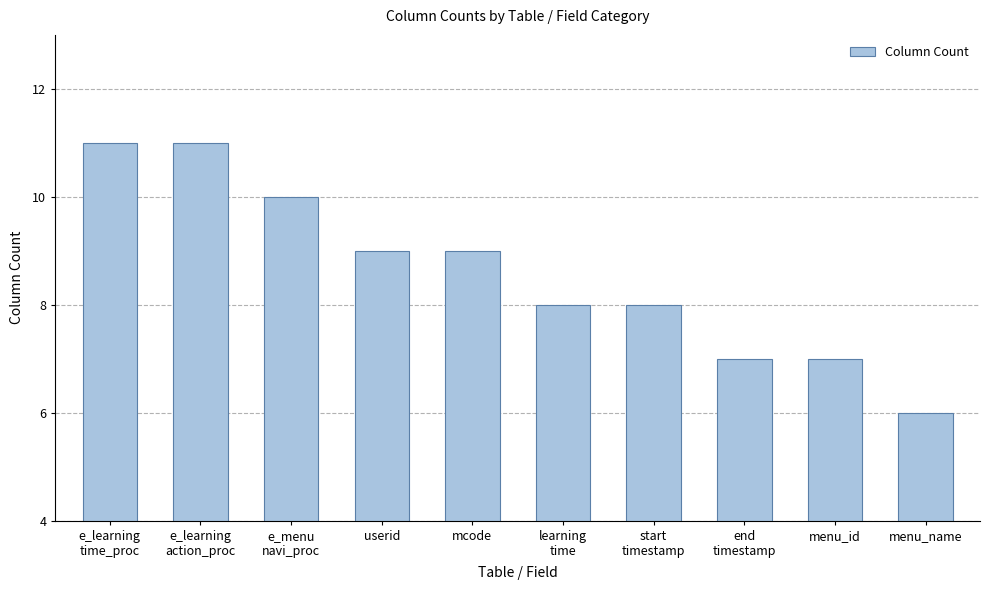

What is the label of the 2nd bar from the right?

menu_id